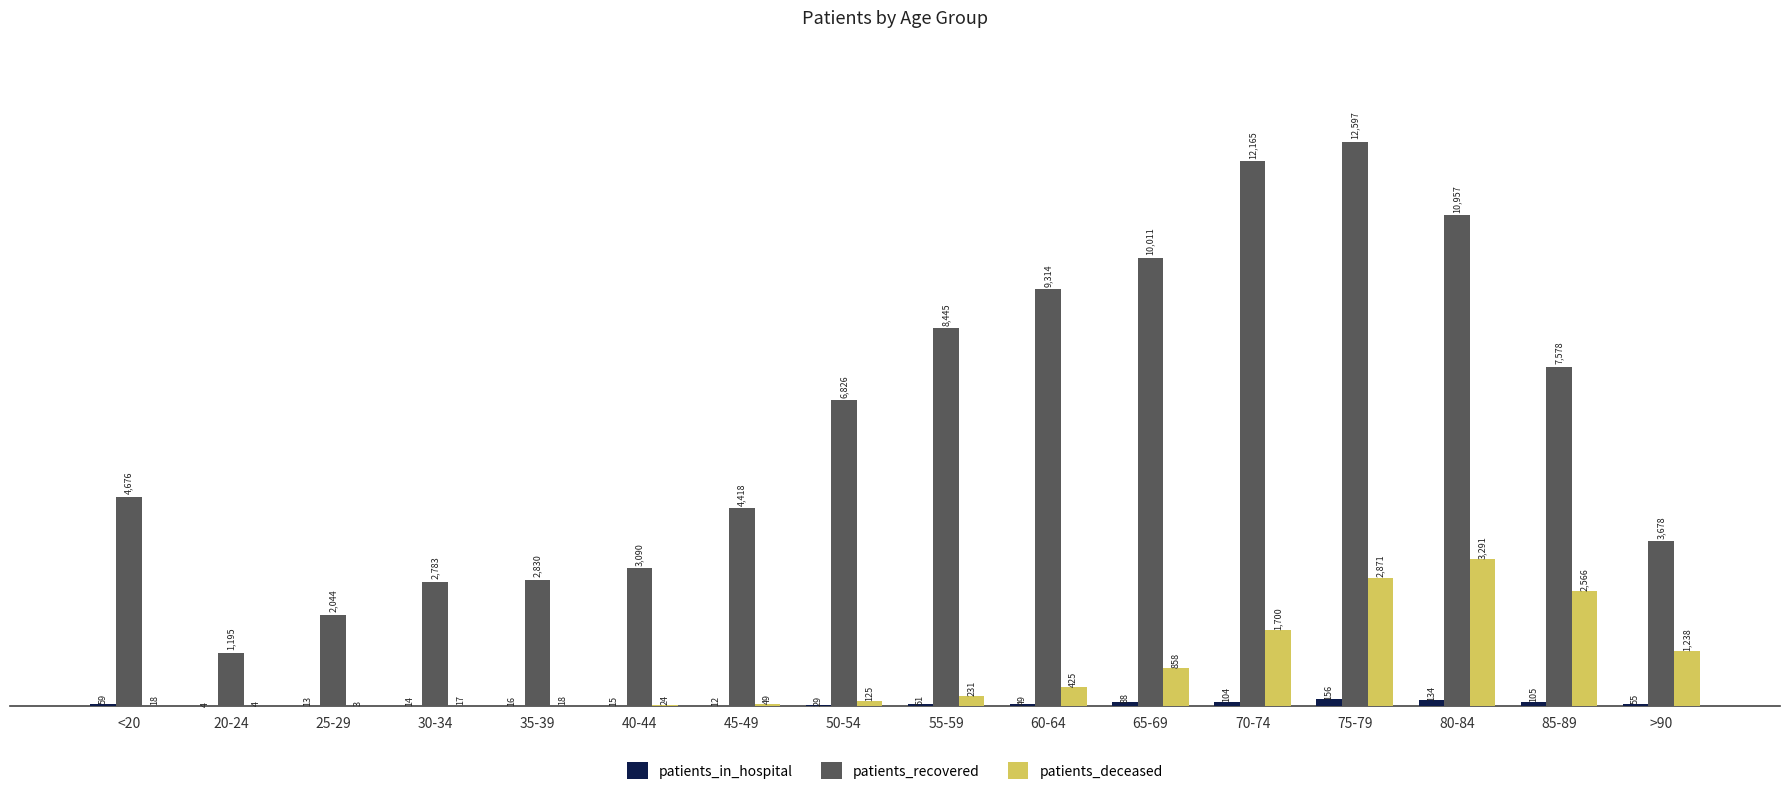

What is the sum of the patients_deceased values at 70-74 and 75-79?

4571